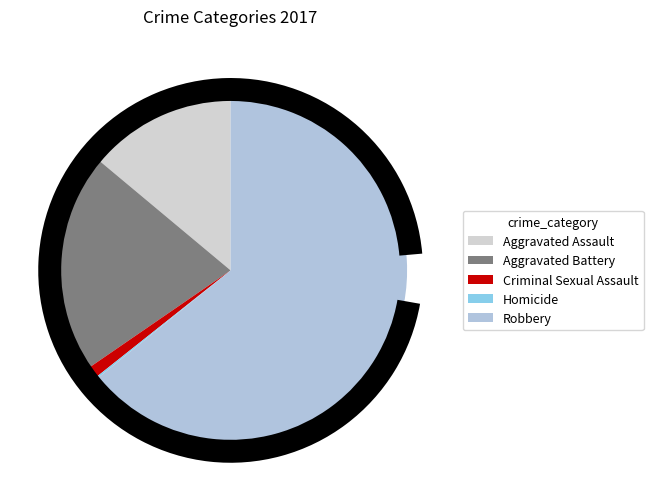

Which slice represents more than half of the pie?

Robbery